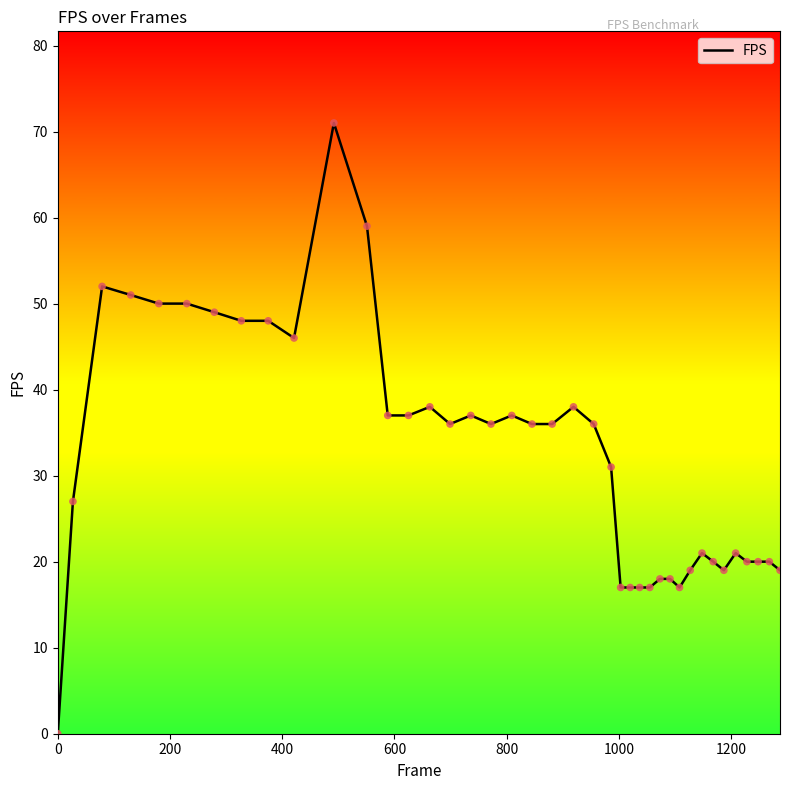

What is the greatest value displayed?

71